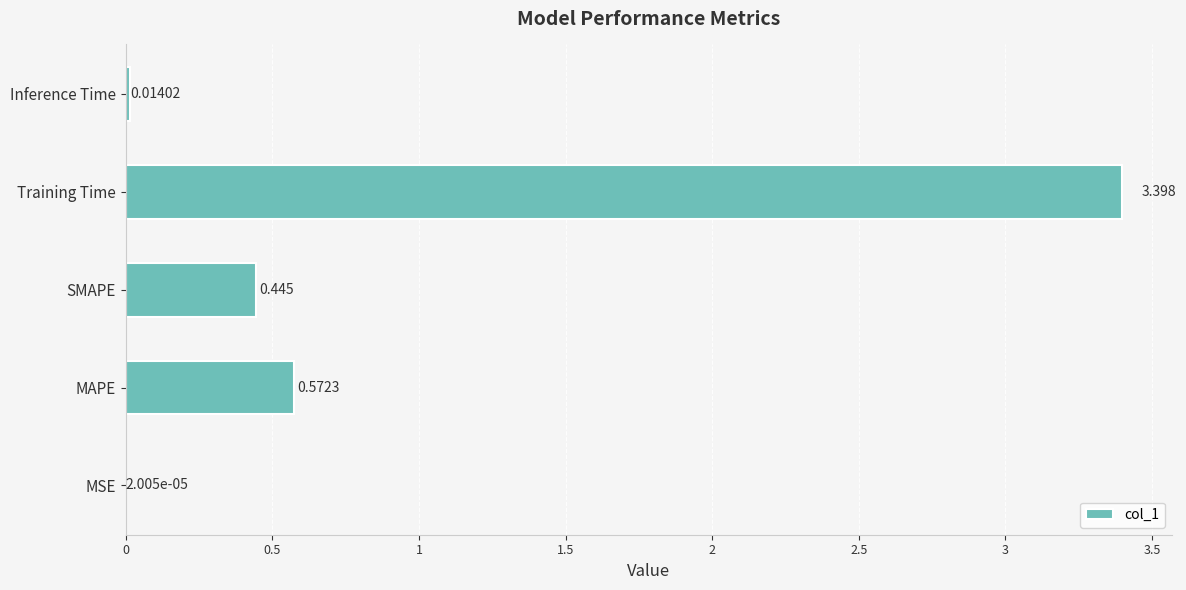

Where is the data nearest to the value 1?

MAPE